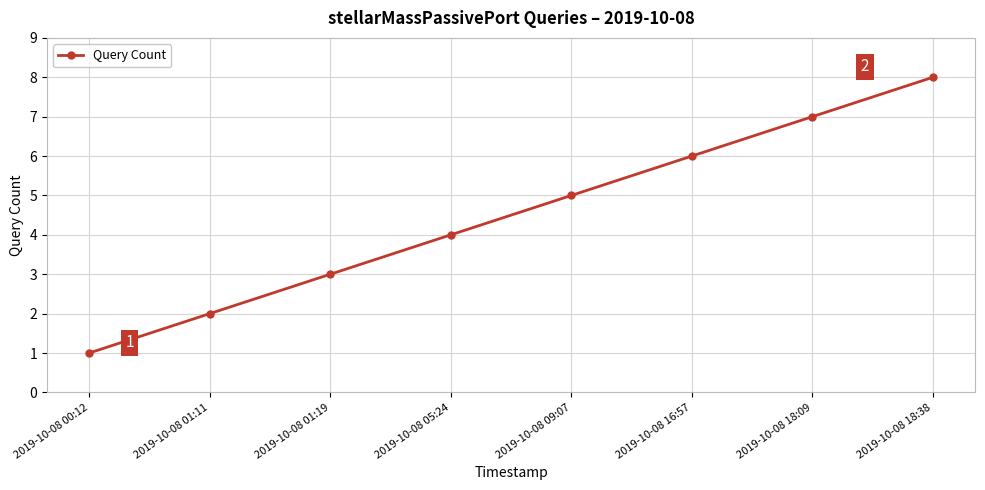

What is the difference between the second highest and minimum values?

6